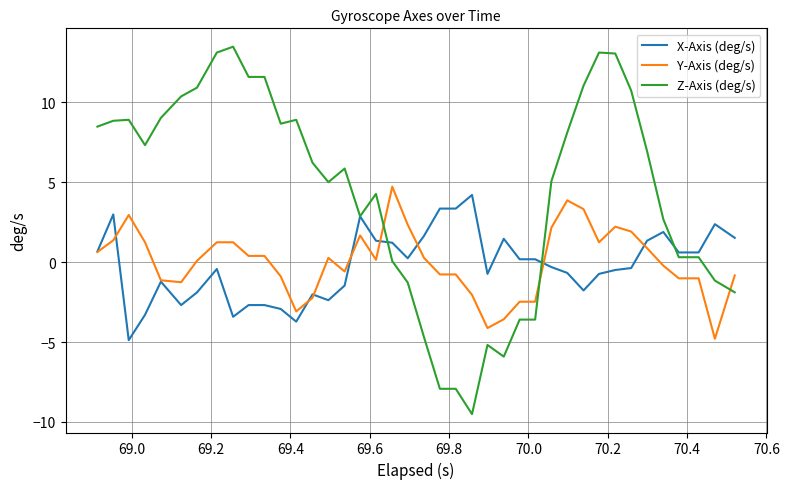

What is the lowest value of the Y-Axis (deg/s) series?

-4.8